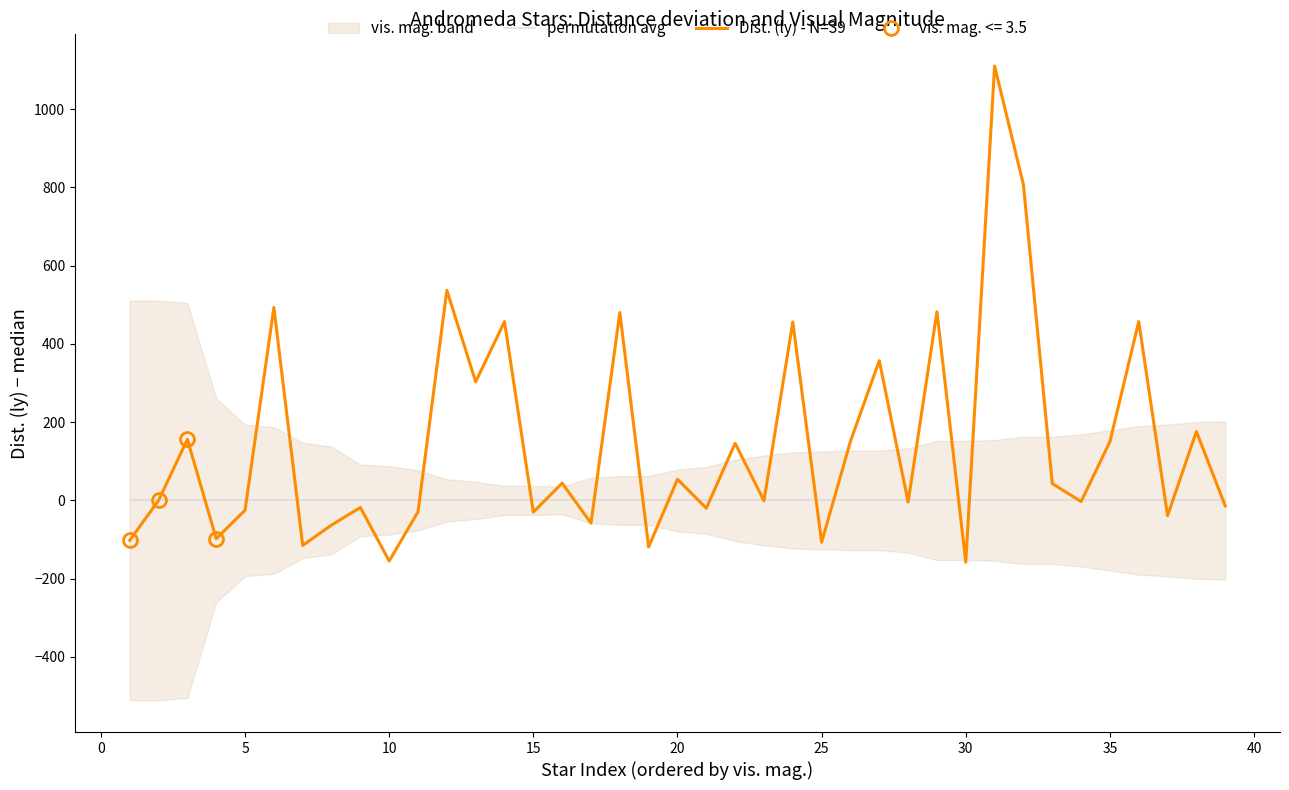

The permutation avg series shows 0 at 35. True or false?

True